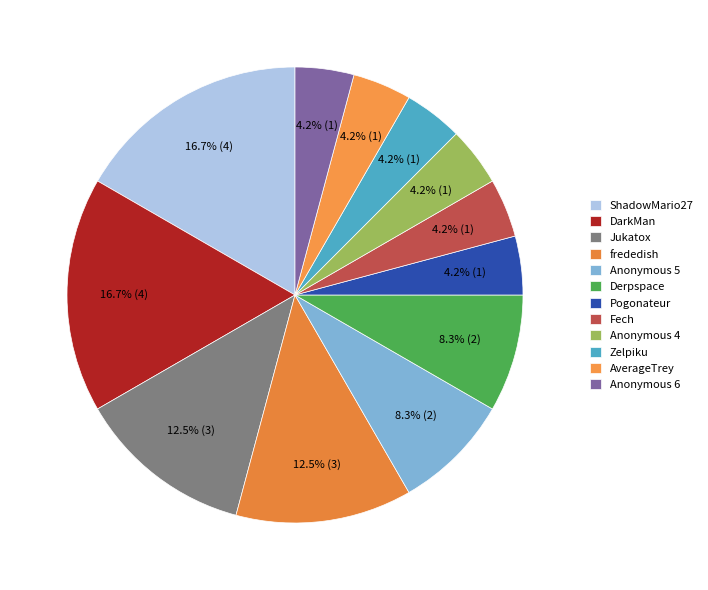

To the nearest percent, what is the average slice percentage?

8%